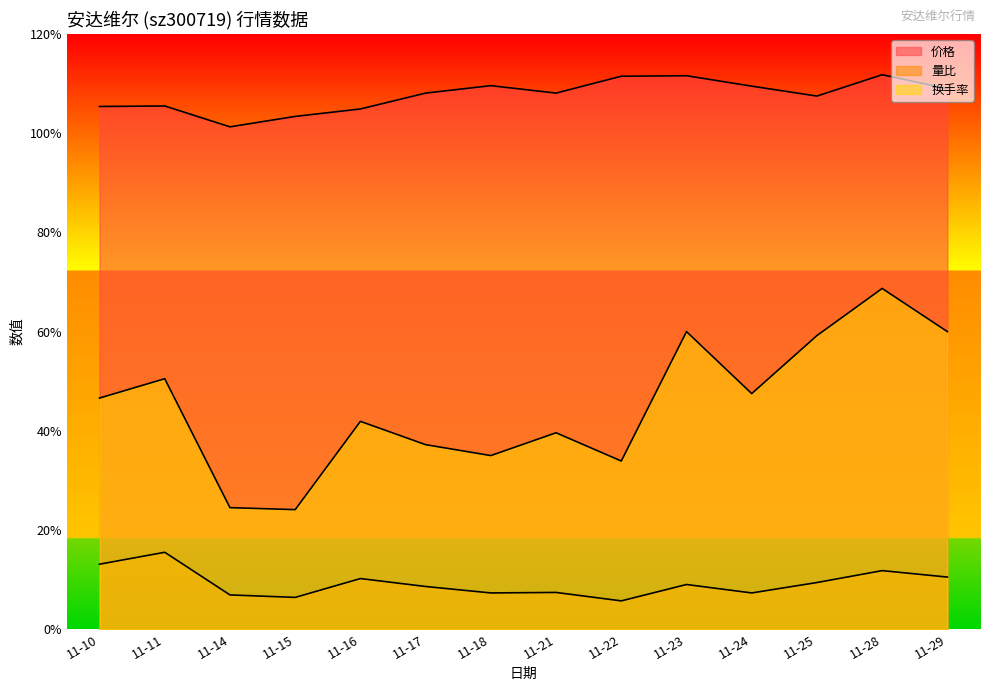

What is the value of the 价格 point at the 11th from the left?

10.9